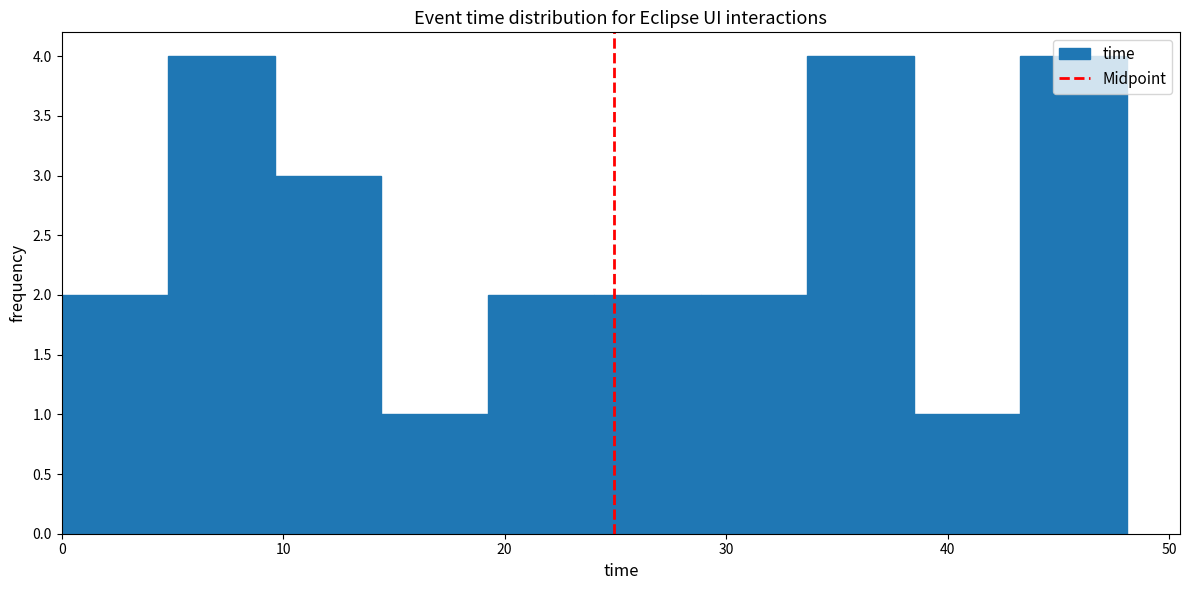

Reading left to right, transcribe this chart: for each bar, give the range it covers on the x-axis and its height. Neither the bar edges nor the heights are printed on the chart, so give them approximately, as read against the axes.

0 to 5: 2
5 to 10: 4
10 to 14: 3
14 to 19: 1
19 to 24: 2
24 to 29: 2
29 to 34: 2
34 to 38: 4
38 to 43: 1
43 to 48: 4